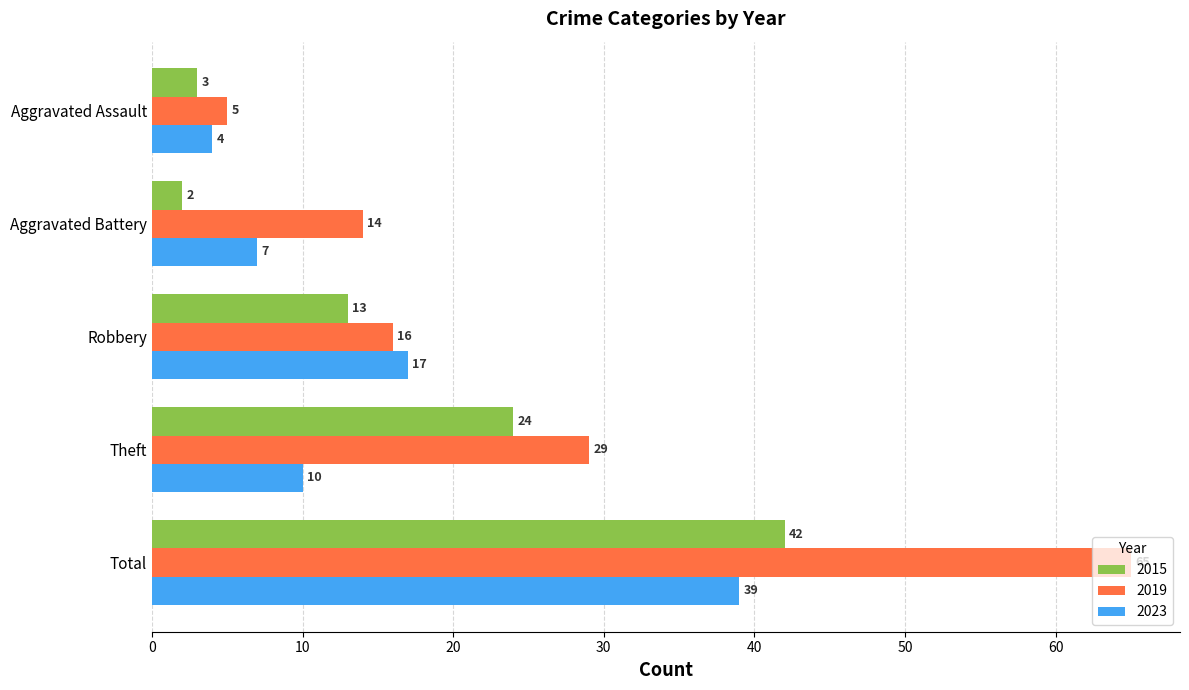

What is the smallest value displayed?

2